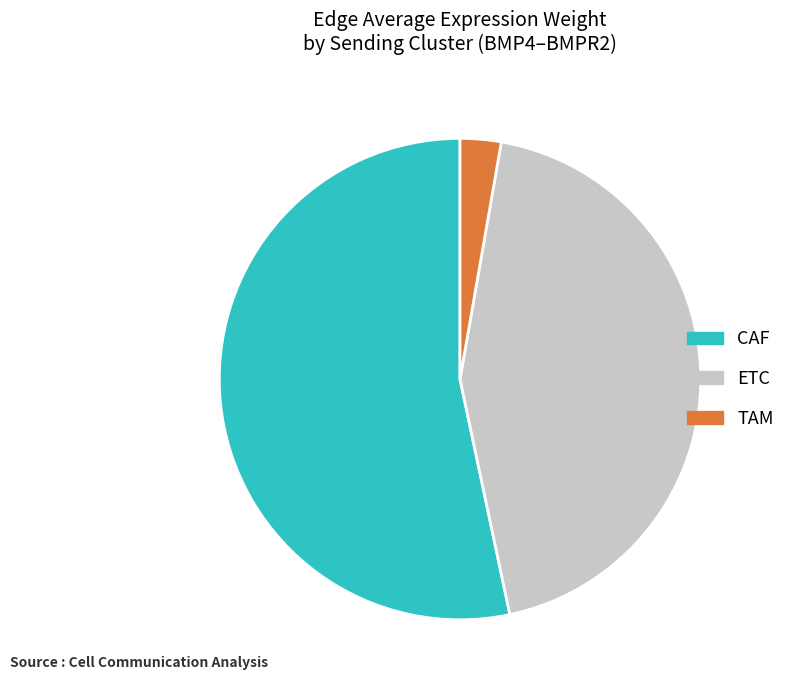

Rank the categories by value from highest to lowest.

CAF, ETC, TAM